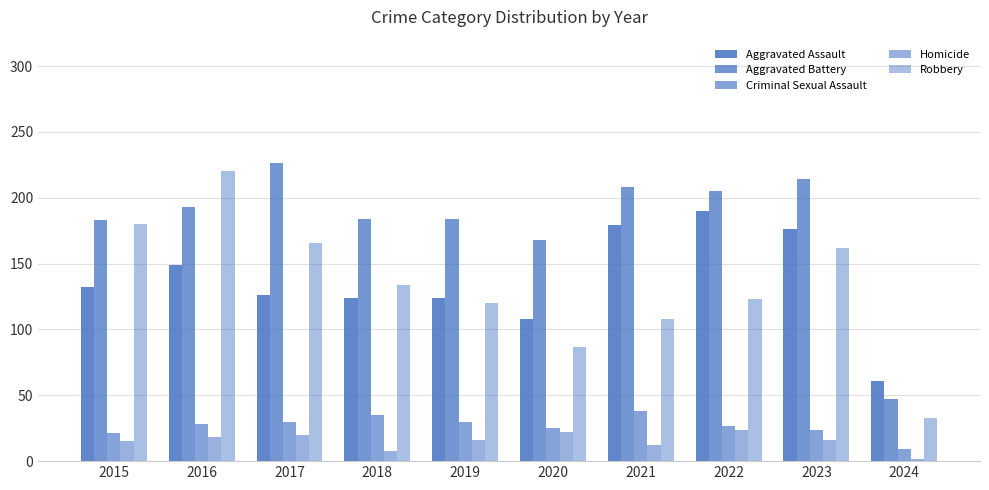

Which label corresponds to the smallest value in the chart?

2024